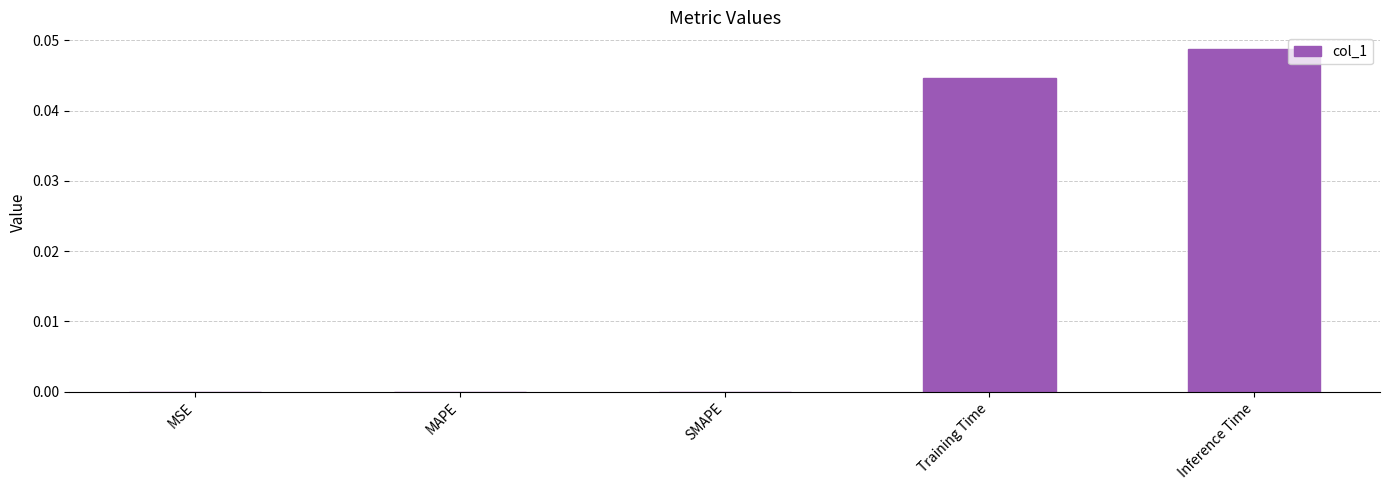

Which label corresponds to the largest value in the chart?

Inference Time